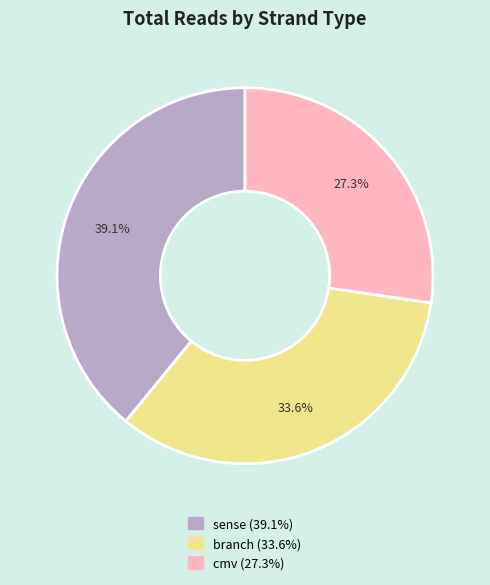

Is there a majority slice in this chart?

No